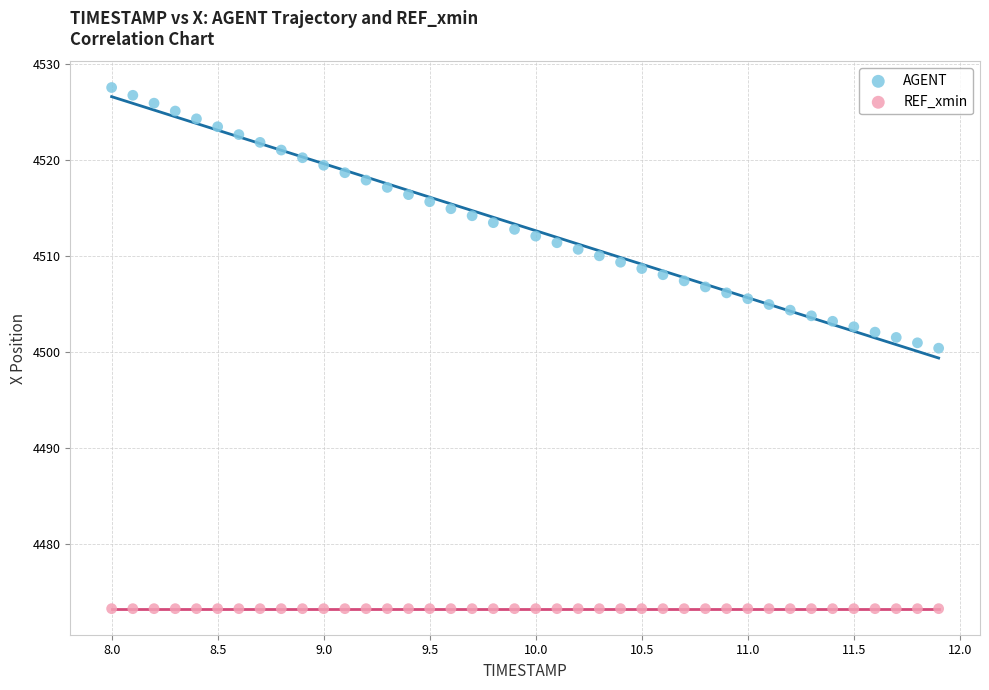

What are all the series names shown in the legend?

AGENT, REF_xmin